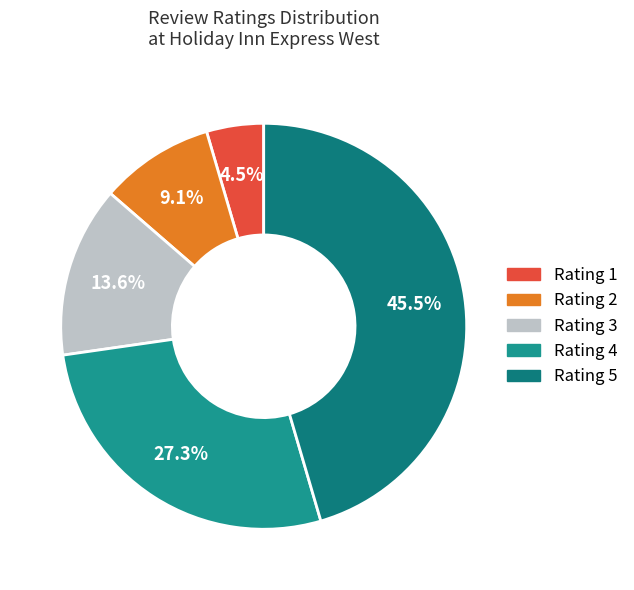

To the nearest percent, what is the difference between the Rating 1 and Rating 2 slice percentages?

5%